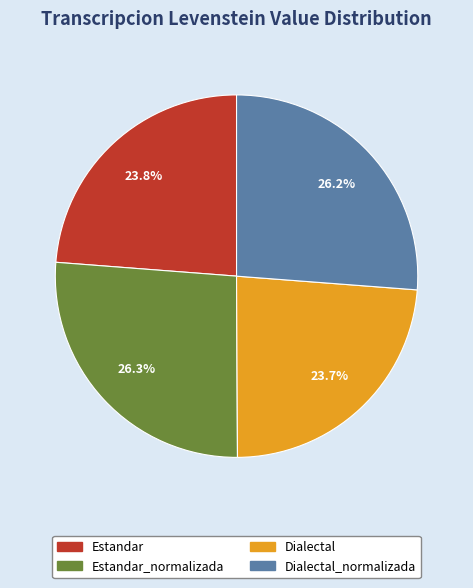

Does any single category account for the majority?

No